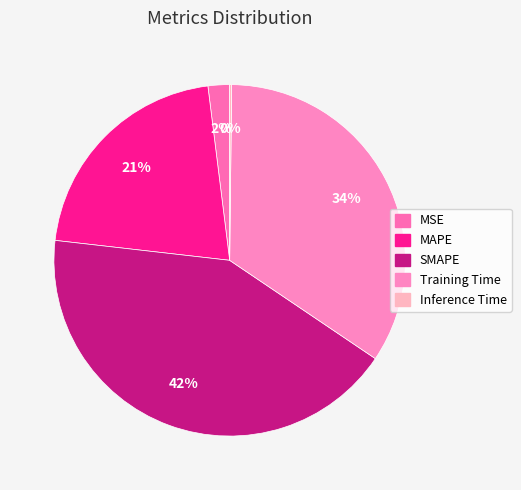

What is the change in value from MSE to Training Time?

+1.5